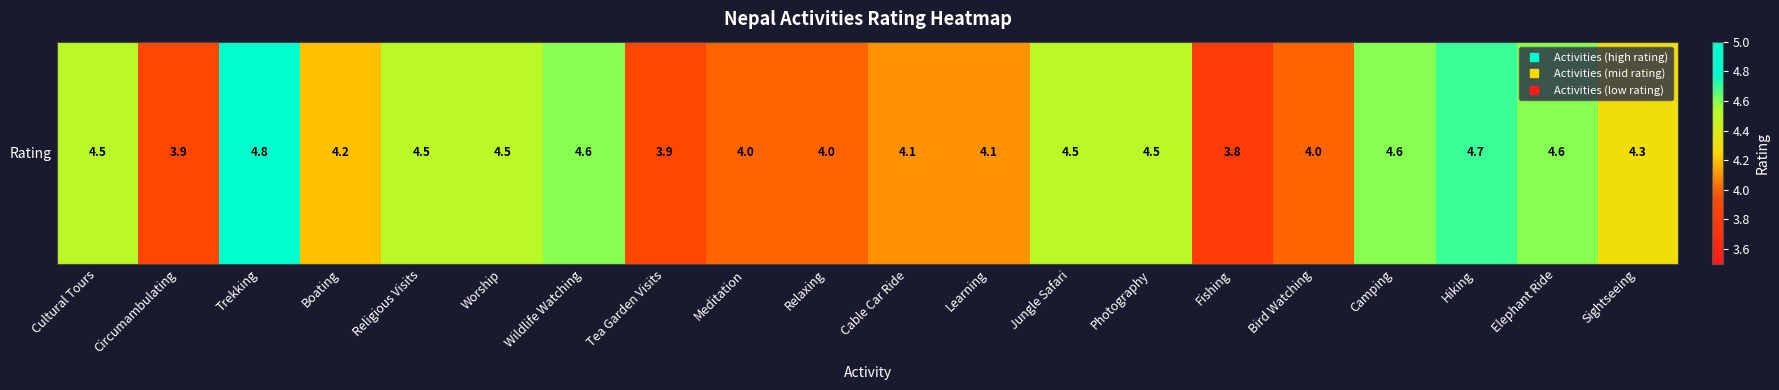

What is the sum of all values?

86.1